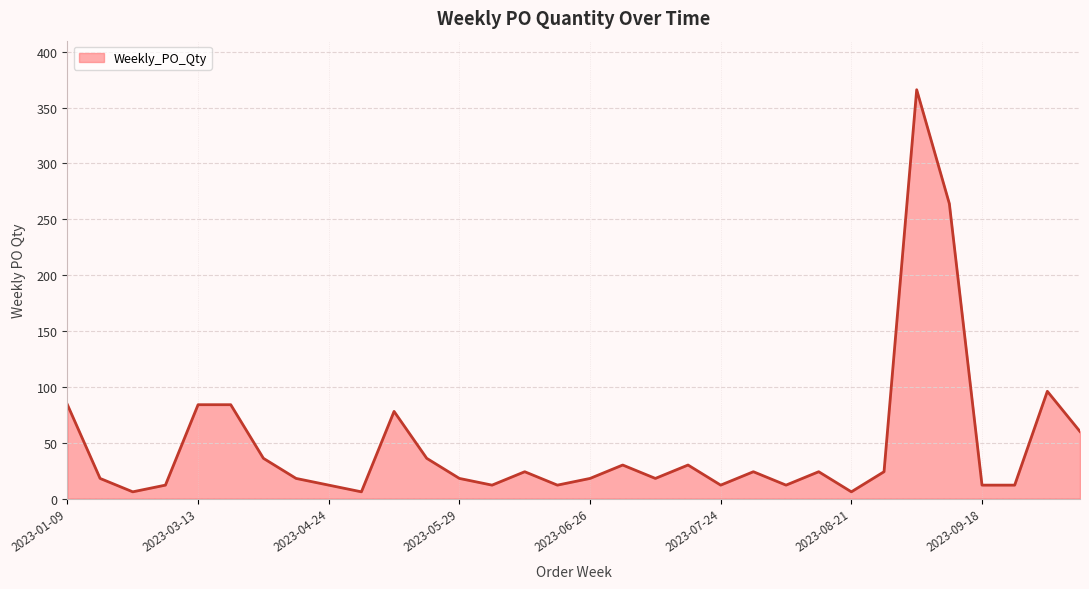

How many lines are shown in the chart?

1